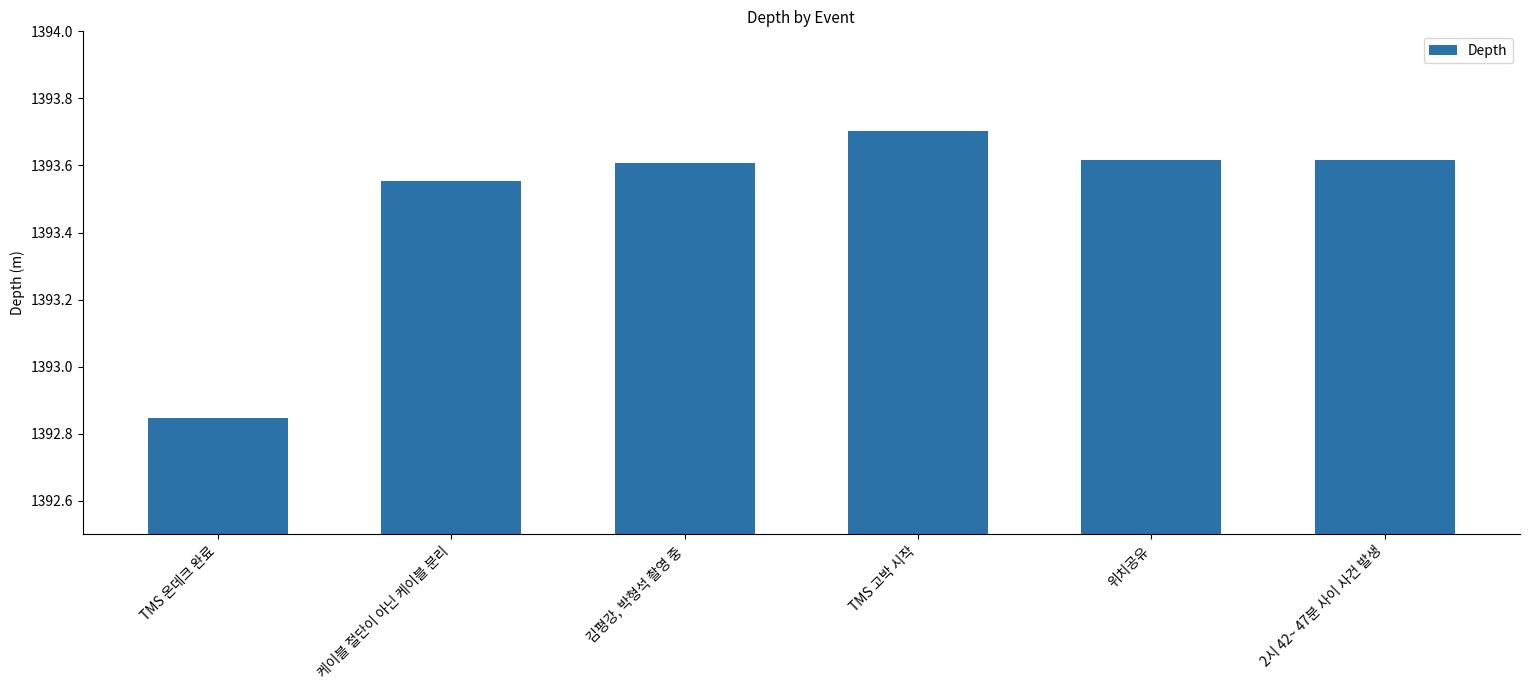

What is the difference between the maximum and minimum values?

0.9